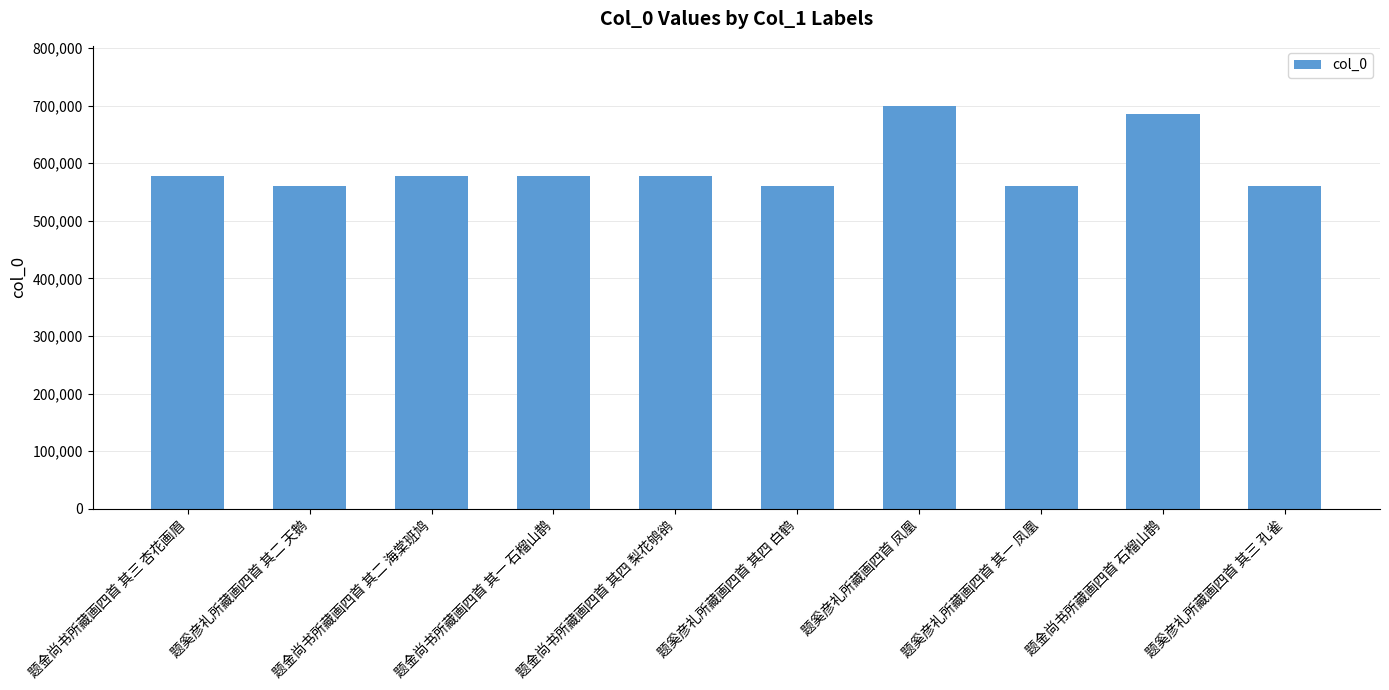

What is the change in value from 题金尚书所藏画四首 其一 石榴山鹊 to 题奚彦礼所藏画四首 其三 孔雀?

-17556